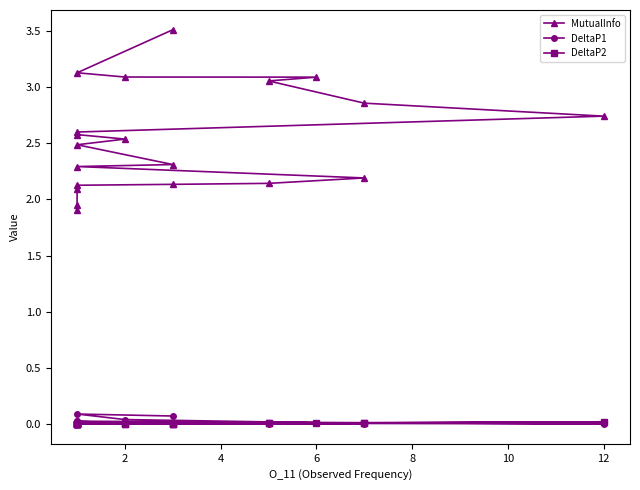

True or false: MutualInfo and DeltaP2 intersect in this chart.

False